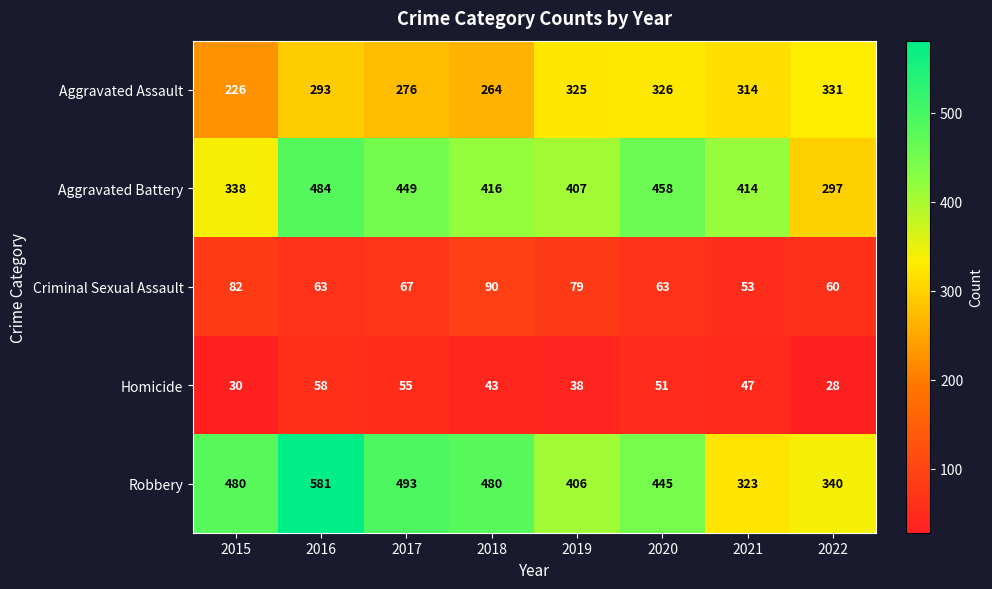

Between 2020 and 2022, which series saw the biggest shift?

Aggravated Battery